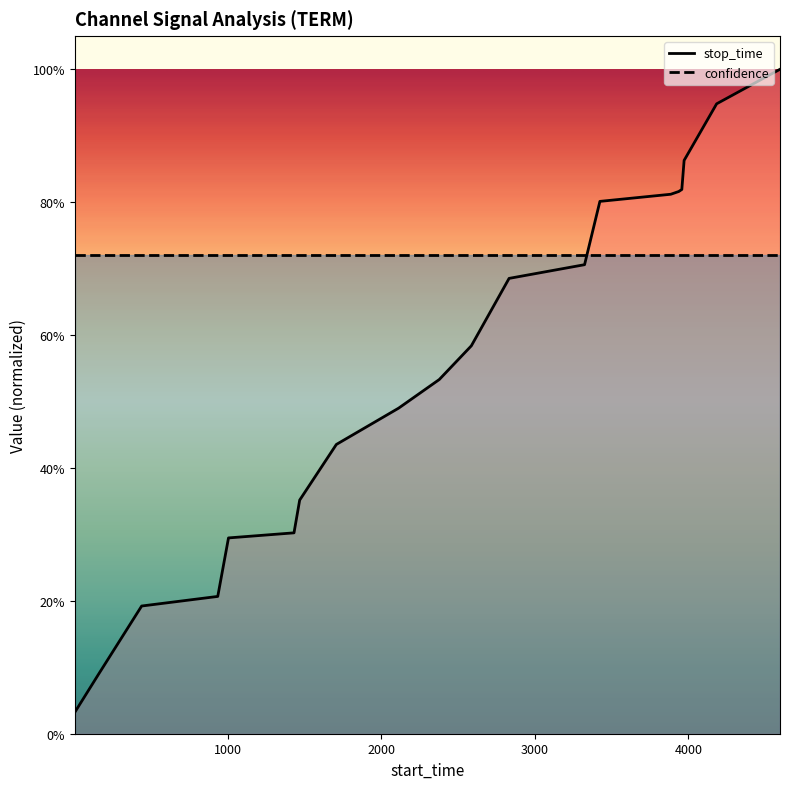

What is the minimum value for confidence?

0.7